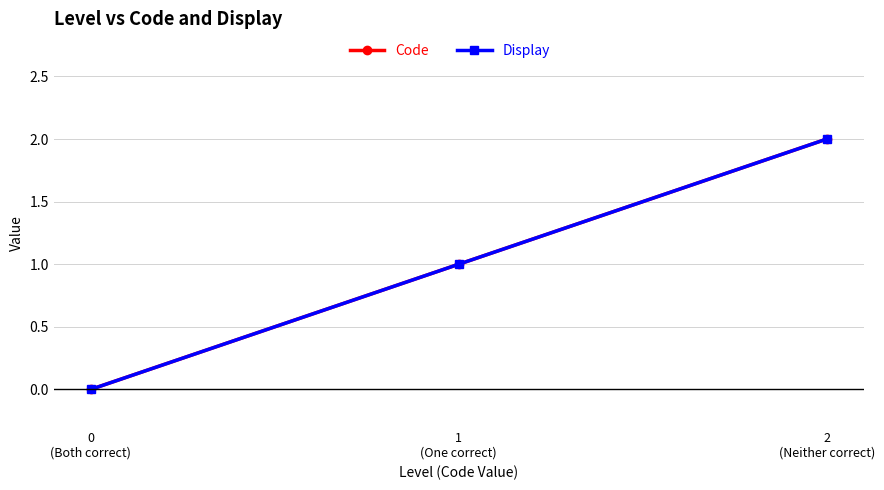

Which has a higher value, 1
(One correct) or 2
(Neither correct)?

2
(Neither correct)